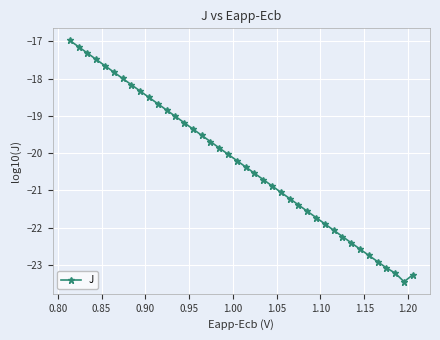

Reading left to right, extract all data points from this chart.

-17.0	-17.1	-17.3	-17.5	-17.7	-17.8	-18.0	-18.2	-18.3	-18.5	-18.7	-18.8	-19.0	-19.2	-19.4	-19.5	-19.7	-19.9	-20.0	-20.2	-20.4	-20.5	-20.7	-20.9	-21.0	-21.2	-21.4	-21.6	-21.7	-21.9	-22.1	-22.2	-22.4	-22.6	-22.7	-22.9	-23.1	-23.2	-23.4	-23.3